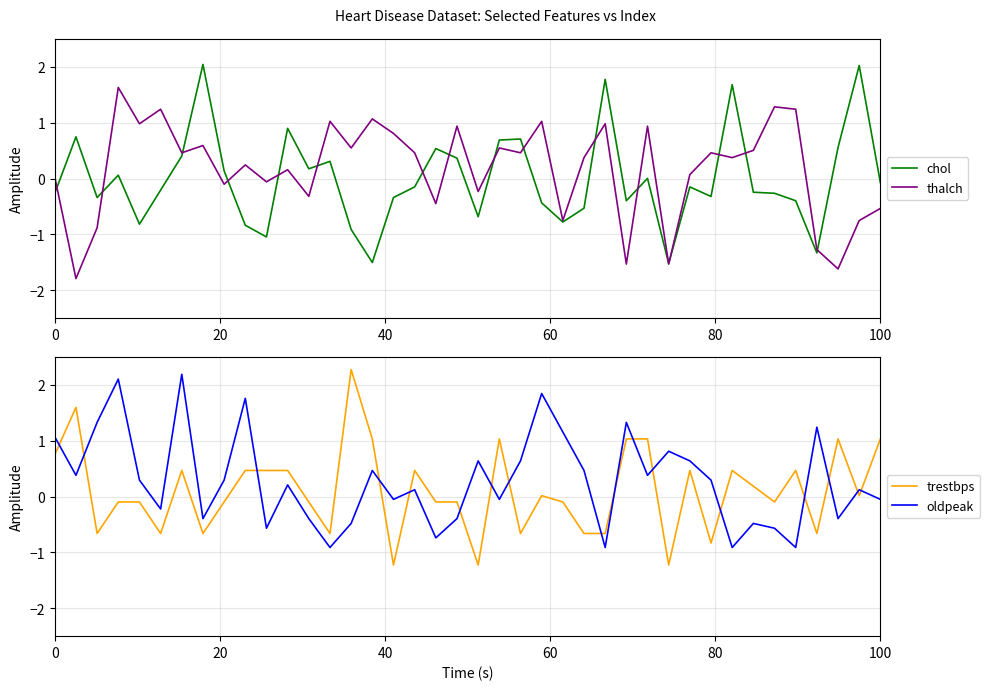

True or false: trestbps and oldpeak cross at least once.

True